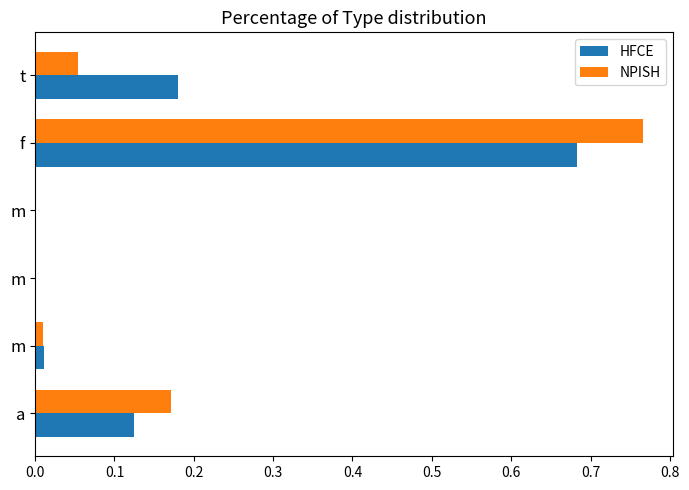

Reading left to right, list all the values displayed in this chart.

HFCE: 0.1	0.0	0.0	0.0	0.7	0.2
NPISH: 0.2	0.0	0.0	0.0	0.8	0.1